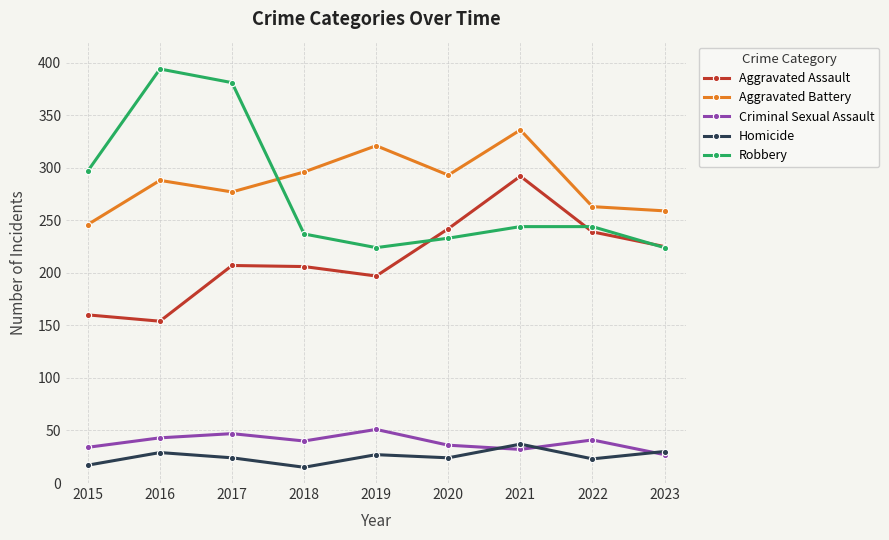

How many lines are shown in the chart?

5